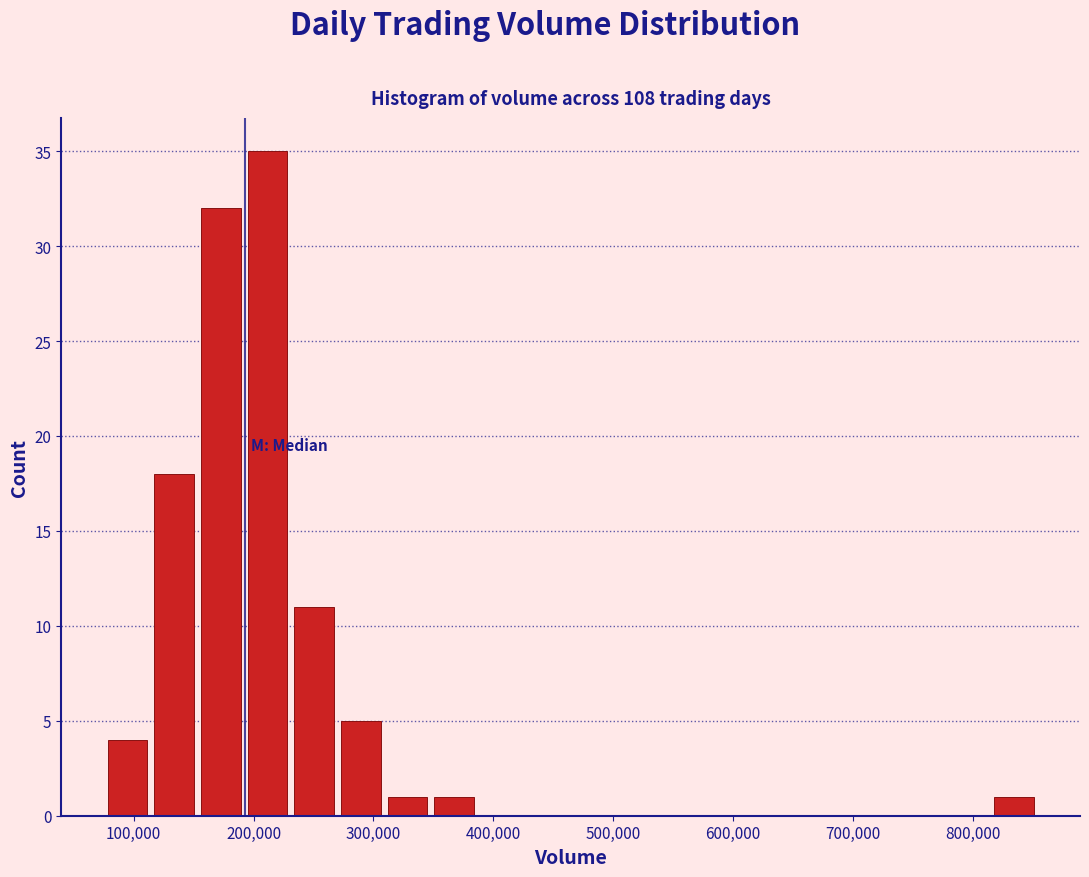

Around what value on the x-axis is the tallest bar? Give the approximate position of its centre, as read against the axis.

210000